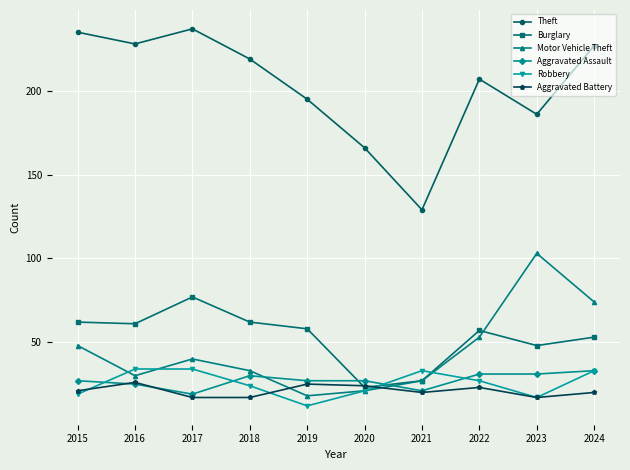

Does the chart have visible grid lines?

Yes